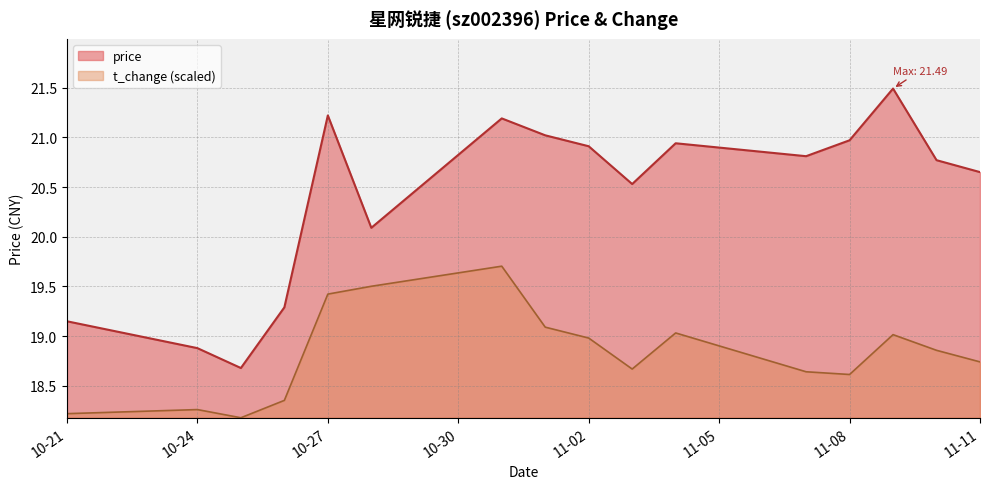

True or false: price and t_change cross at least once.

False